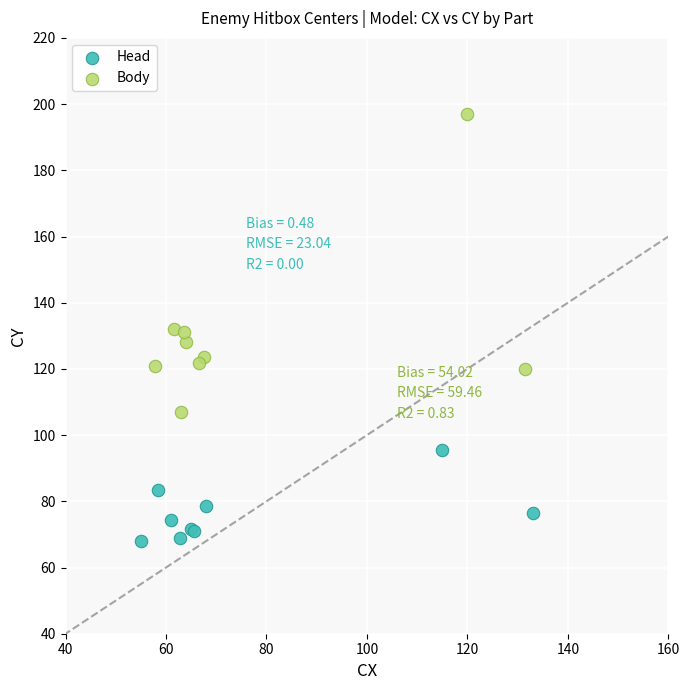

What are all the series names shown in the legend?

Head, Body